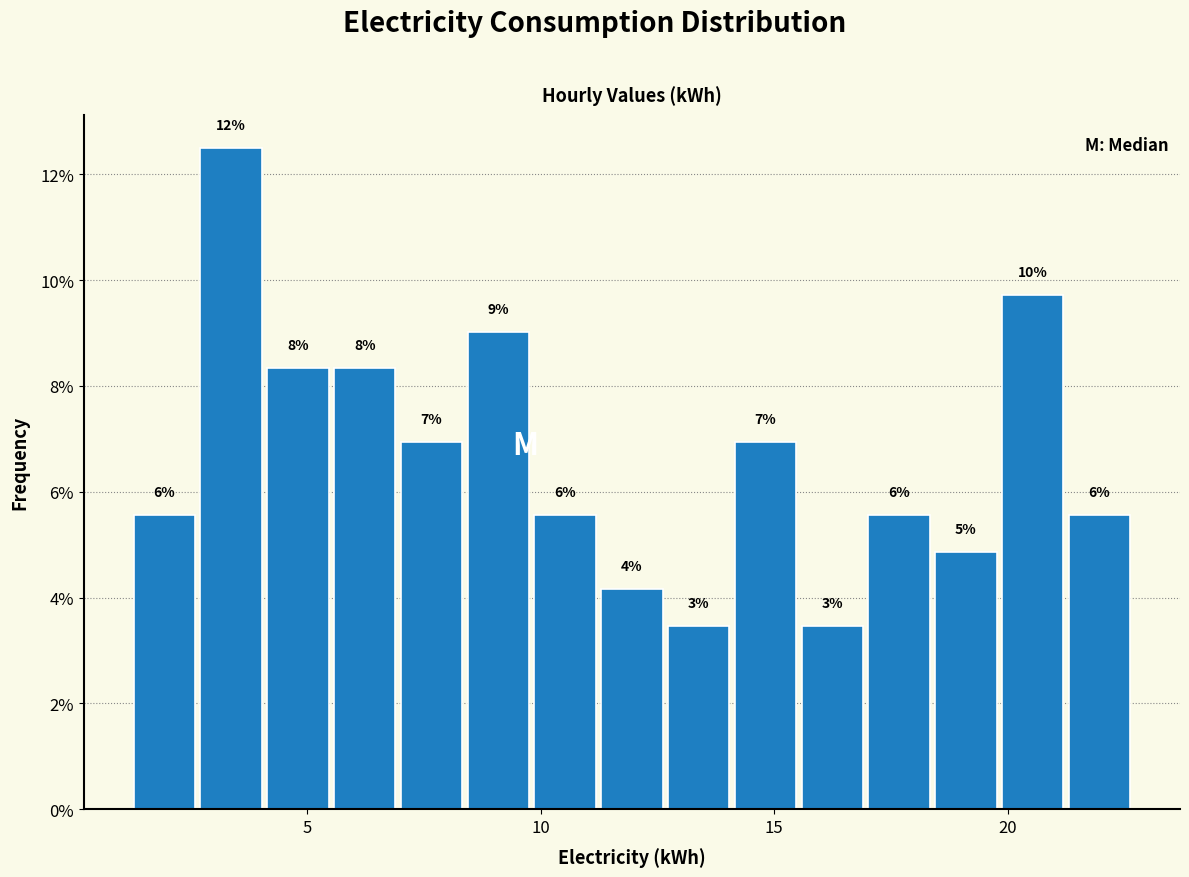

Around what value on the x-axis is the tallest bar? Give the approximate position of its centre, as read against the axis.

3.5